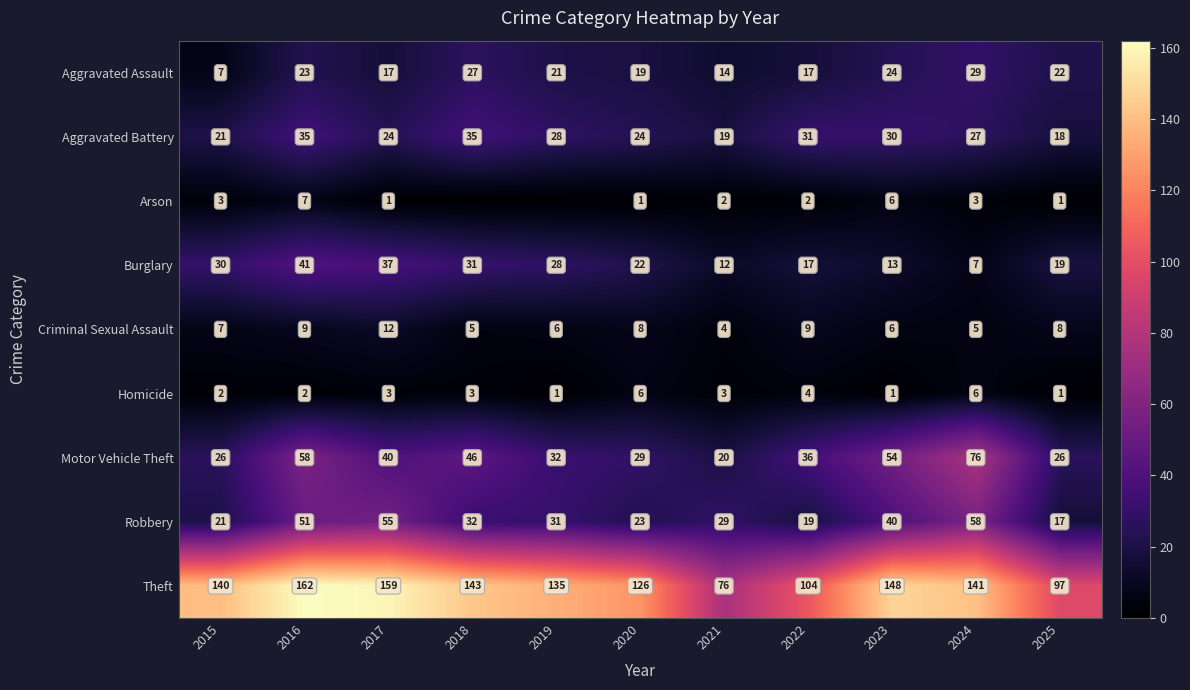

Rank the categories by Robbery value from lowest to highest.

2025, 2022, 2015, 2020, 2021, 2019, 2018, 2023, 2016, 2017, 2024